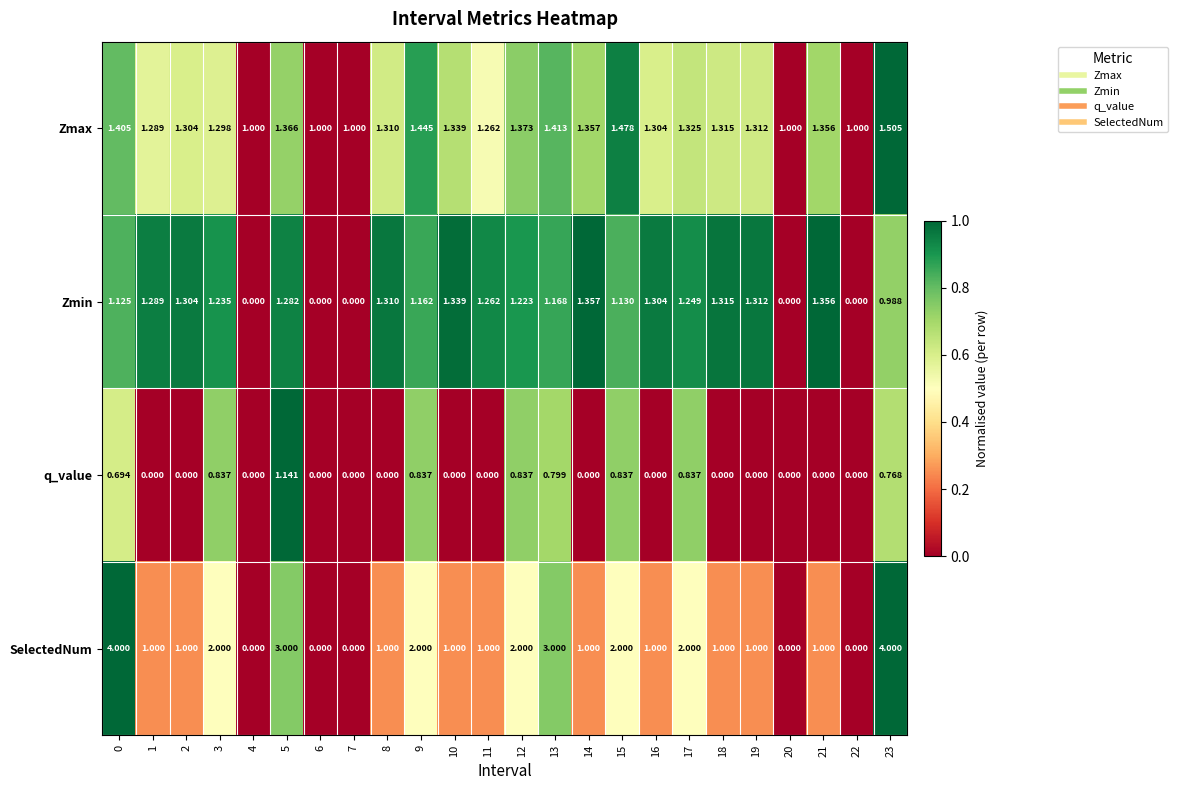

Which series has the widest spread of values?

SelectedNum